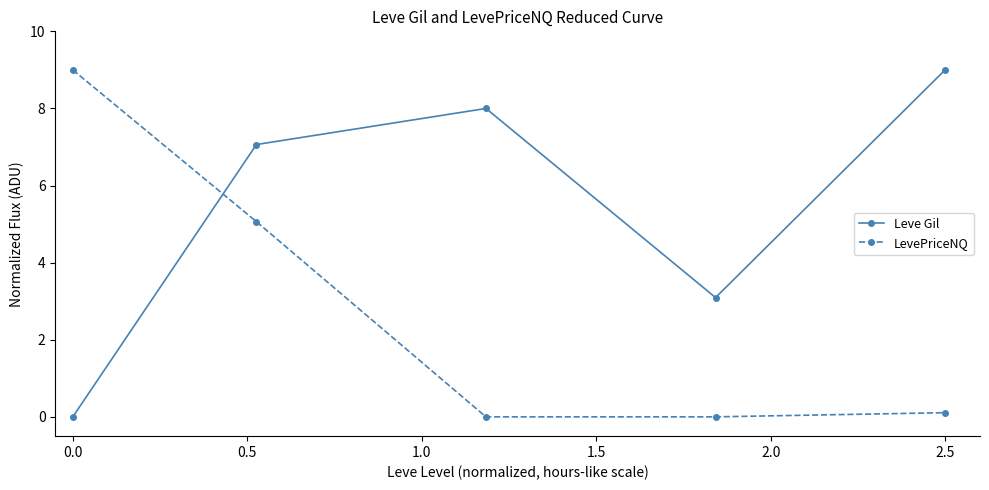

What are all the series names shown in the legend?

Leve Gil, LevePriceNQ